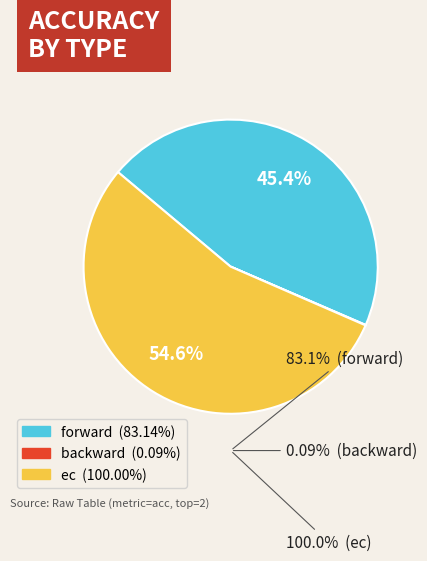

To the nearest percent, what portion does ec represent?

55%